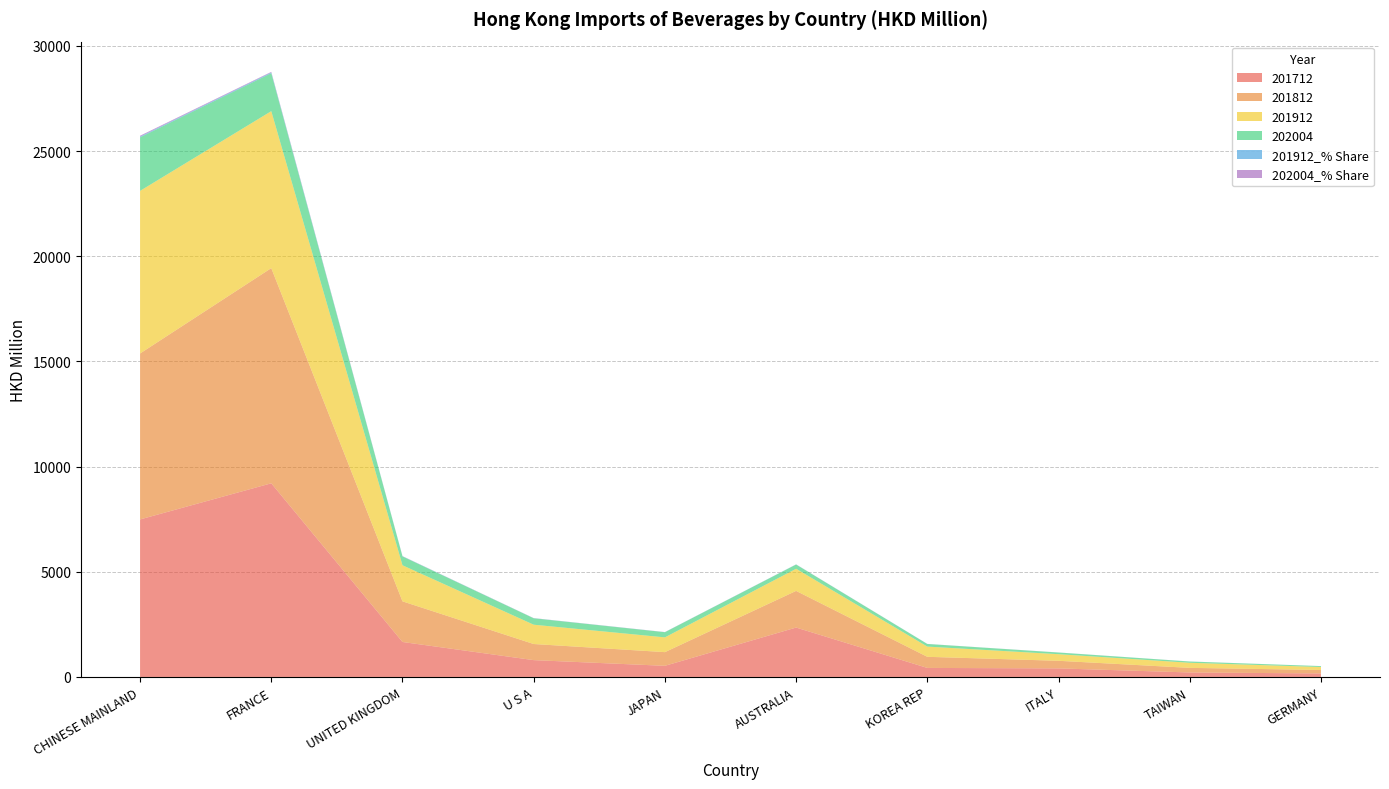

Reading left to right, list all the values displayed in this chart.

201712: CHINESE MAINLAND=7489.7	FRANCE=9207.3	UNITED KINGDOM=1663.5	U S A=800.6	JAPAN=530.1	AUSTRALIA=2349.5	KOREA REP=429.6	ITALY=407.6	TAIWAN=213.9	GERMANY=167.5
201812: CHINESE MAINLAND=7889.3	FRANCE=10230.4	UNITED KINGDOM=1931.4	U S A=766.0	JAPAN=650.3	AUSTRALIA=1742.1	KOREA REP=528.5	ITALY=360.9	TAIWAN=218.7	GERMANY=164.7
201912: CHINESE MAINLAND=7731.0	FRANCE=7462.2	UNITED KINGDOM=1715.2	U S A=918.1	JAPAN=701.7	AUSTRALIA=1051.9	KOREA REP=485.7	ITALY=313.9	TAIWAN=242.1	GERMANY=141.2
202004: CHINESE MAINLAND=2546.6	FRANCE=1805.5	UNITED KINGDOM=421.6	U S A=305.3	JAPAN=245.9	AUSTRALIA=201.9	KOREA REP=124.1	ITALY=79.5	TAIWAN=59.4	GERMANY=42.8
201912_% Share: CHINESE MAINLAND=34.8	FRANCE=33.6	UNITED KINGDOM=7.7	U S A=4.1	JAPAN=3.2	AUSTRALIA=4.7	KOREA REP=2.2	ITALY=1.4	TAIWAN=1.1	GERMANY=0.6
202004_% Share: CHINESE MAINLAND=40.9	FRANCE=29.0	UNITED KINGDOM=6.8	U S A=4.9	JAPAN=4.0	AUSTRALIA=3.2	KOREA REP=2.0	ITALY=1.3	TAIWAN=1.0	GERMANY=0.7